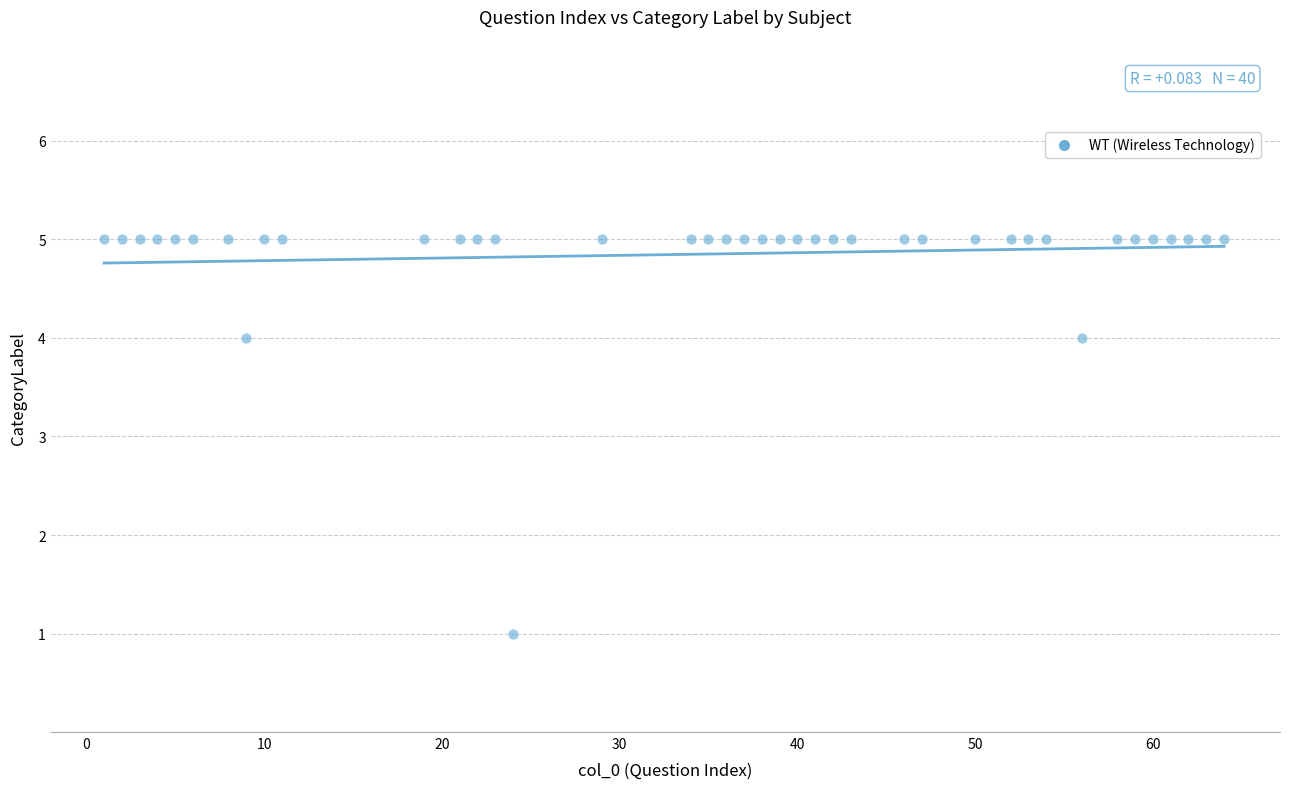

What is the range of X values (max minus min)?

63